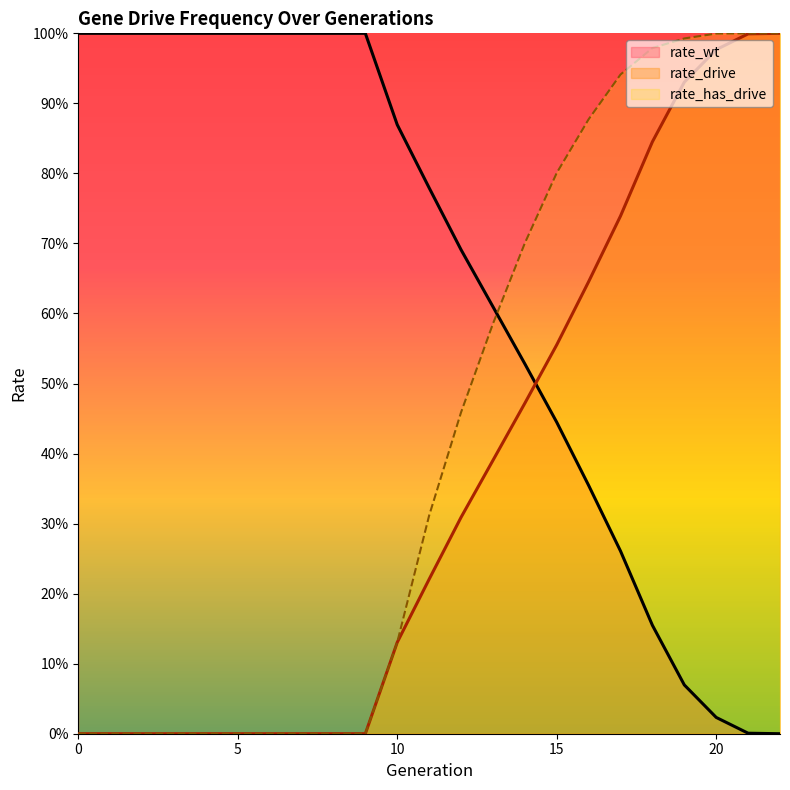

Which label corresponds to the smallest value in the chart?

22